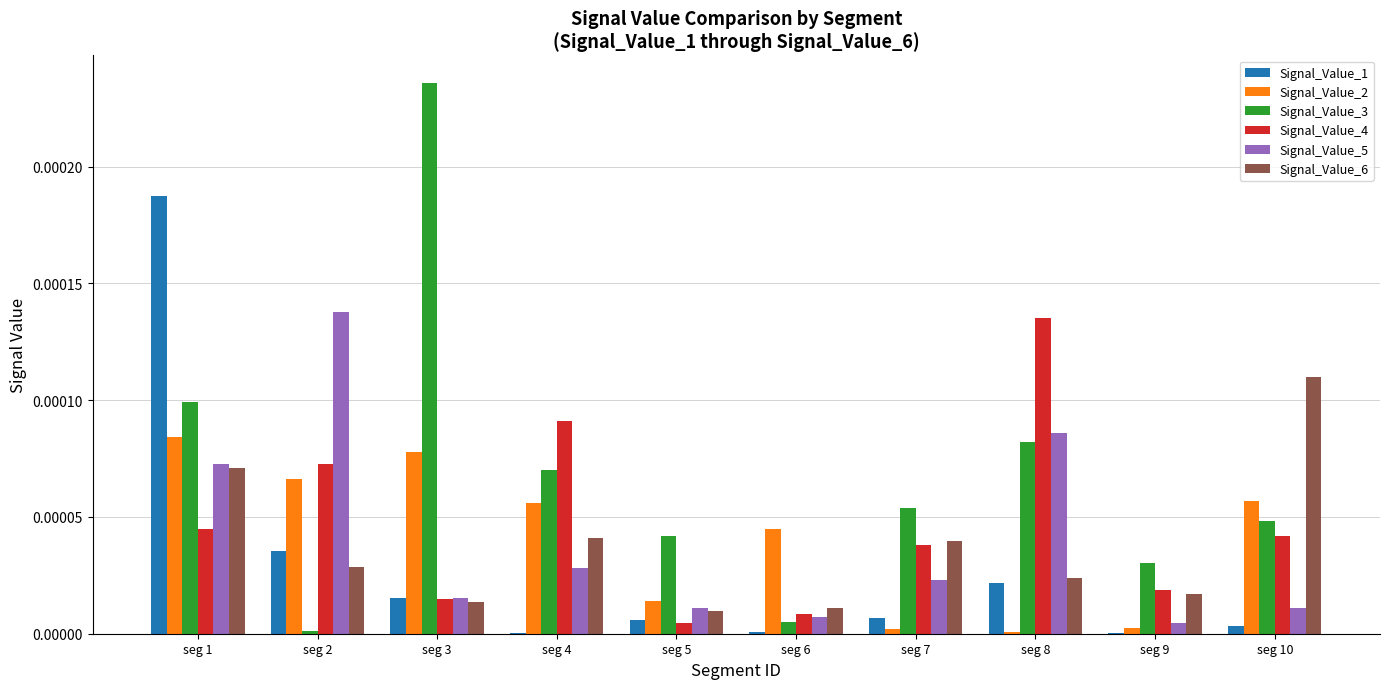

How many categories are shown in the chart?

10